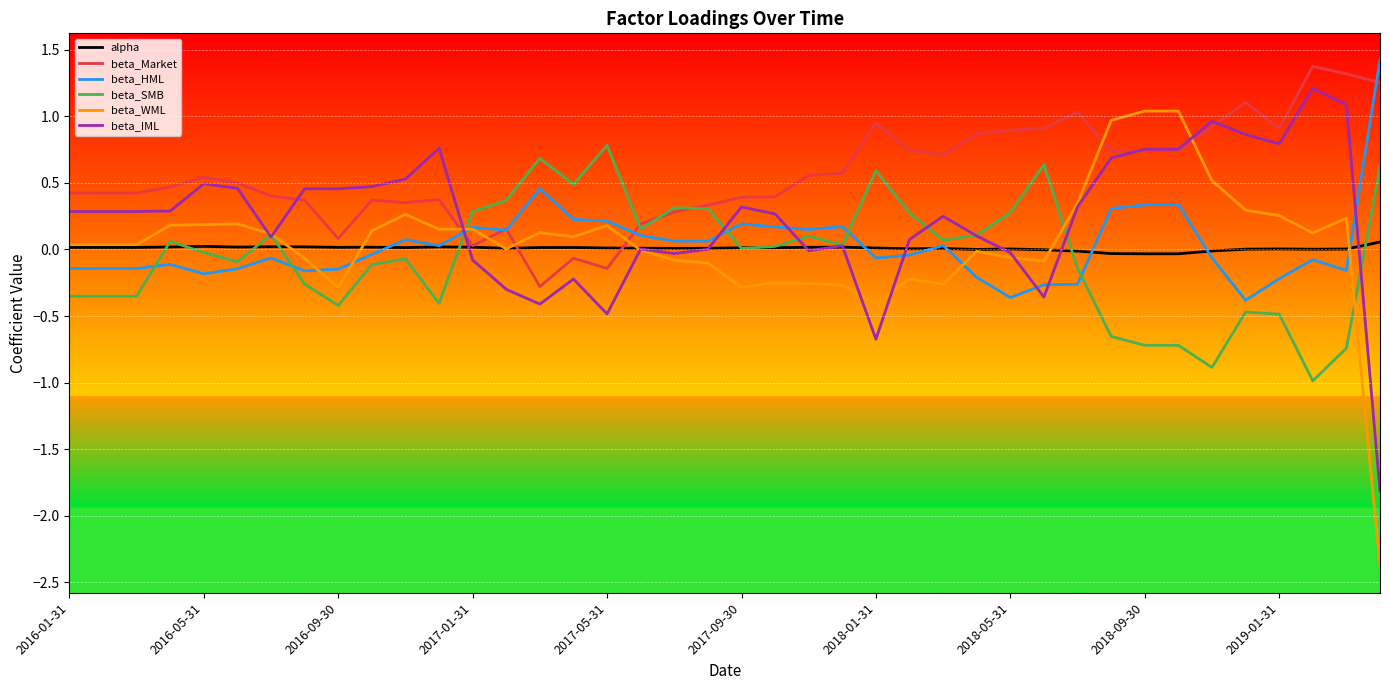

How many intersections are there between beta_WML and beta_IML?

8